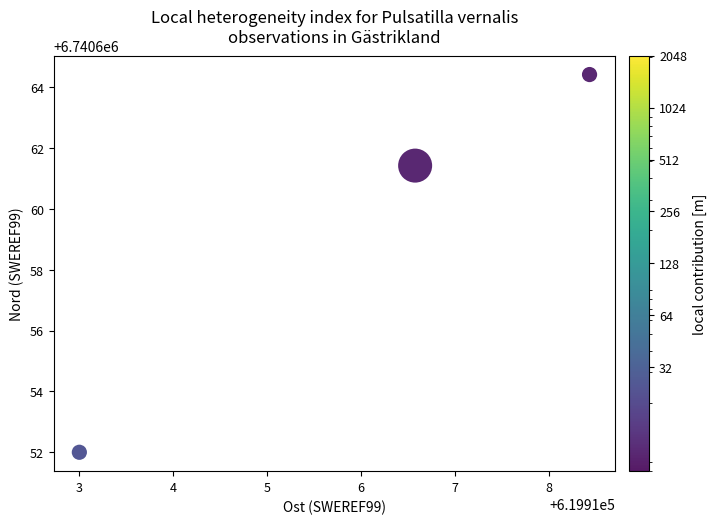

List the coordinates of all points as (Y, X) pairs, reading left to right.

(6740652.0, 619913.0)  (6740661.4, 619916.6)  (6740664.4, 619918.4)